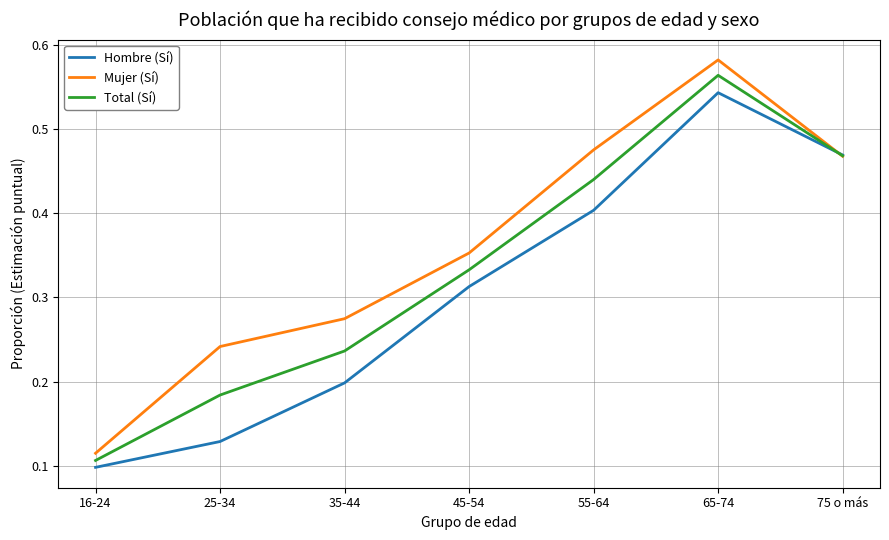

Rank the series by their maximum value, from lowest to highest.

Hombre (Sí), Total (Sí), Mujer (Sí)